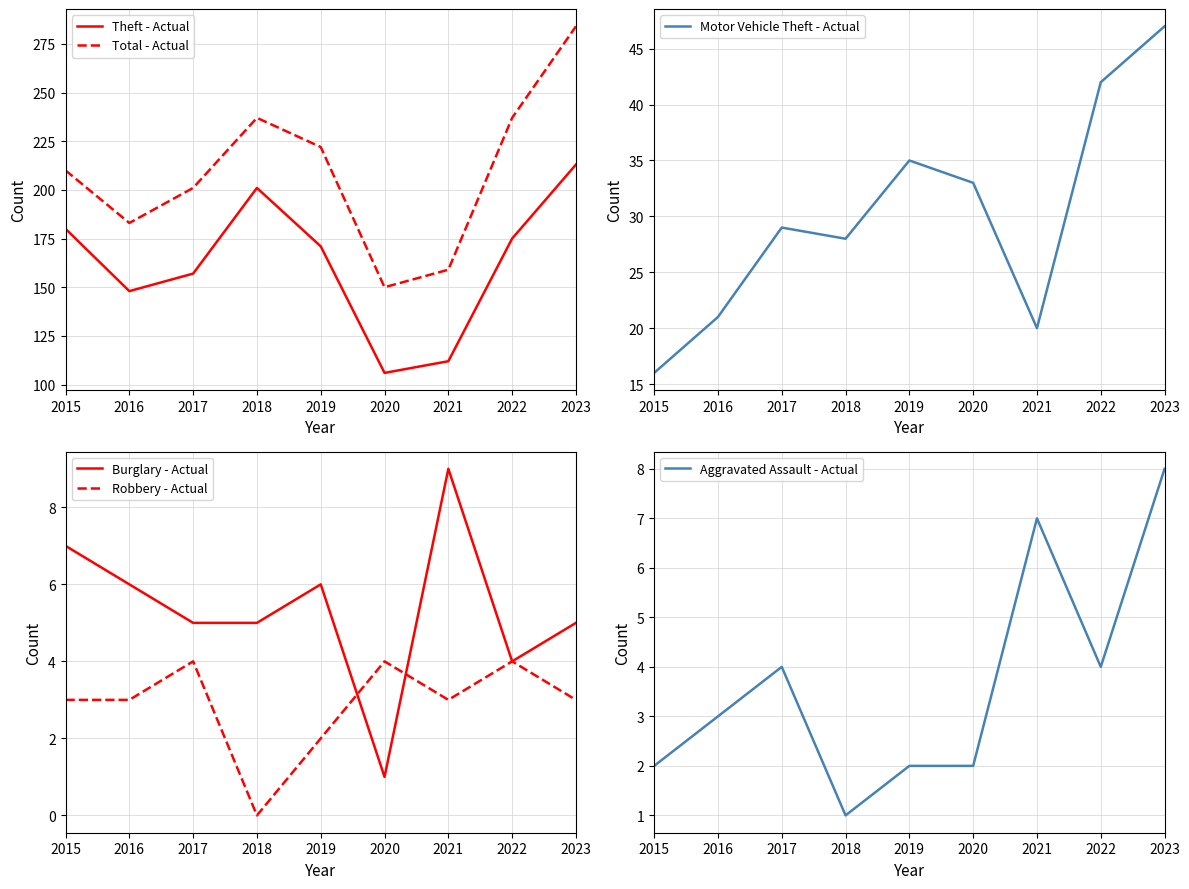

True or false: Motor Vehicle Theft - Actual and Robbery - Actual cross at least once.

False